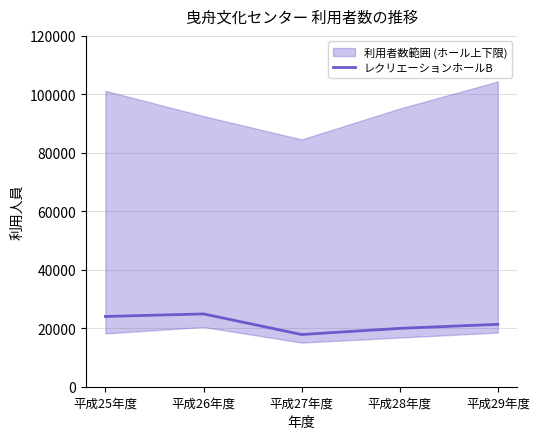

At which label does the data first exceed 21342?

平成25年度